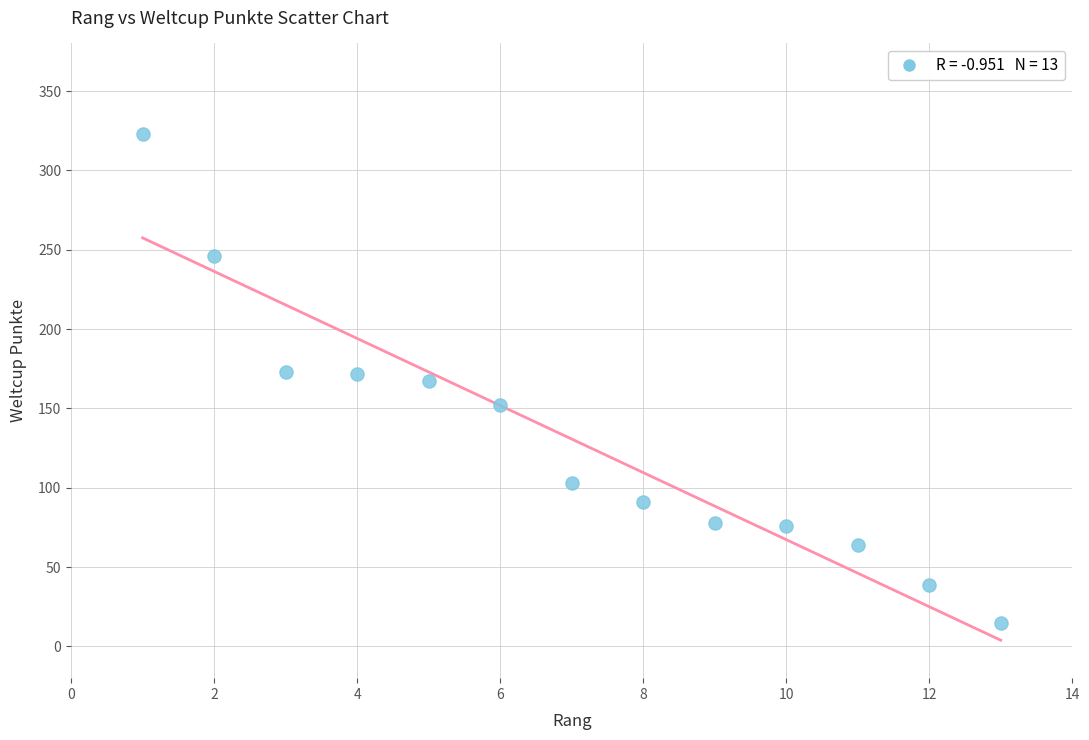

What is the range of Y values (max minus min)?

308